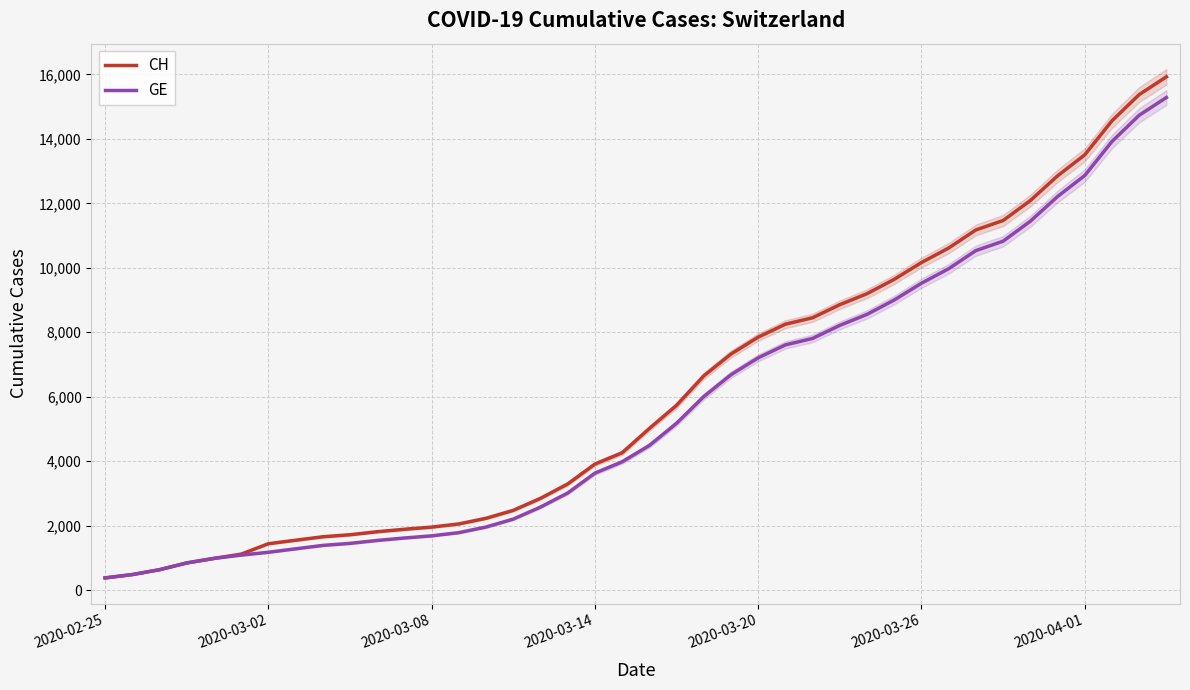

What is the total value across all series at 2020-02-25?

750